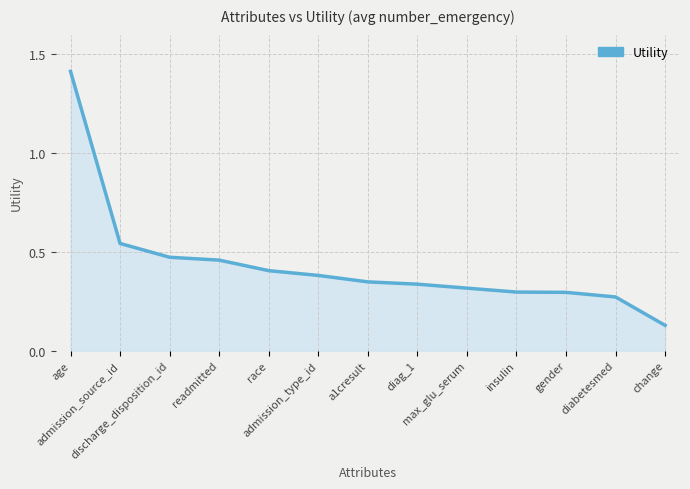

What is the difference between the maximum and minimum values?

1.3